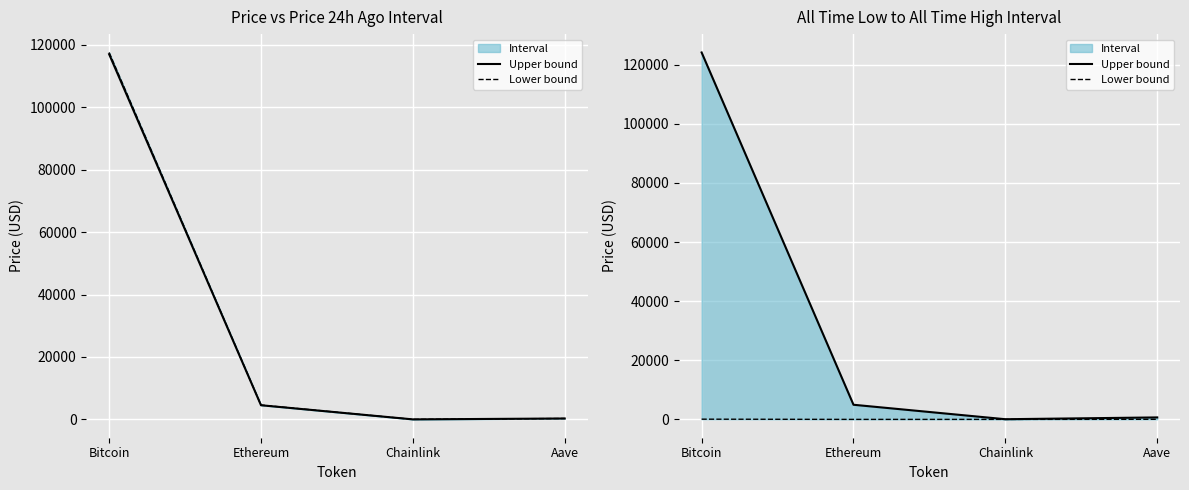

True or false: Lower bound and Upper bound intersect in this chart.

False